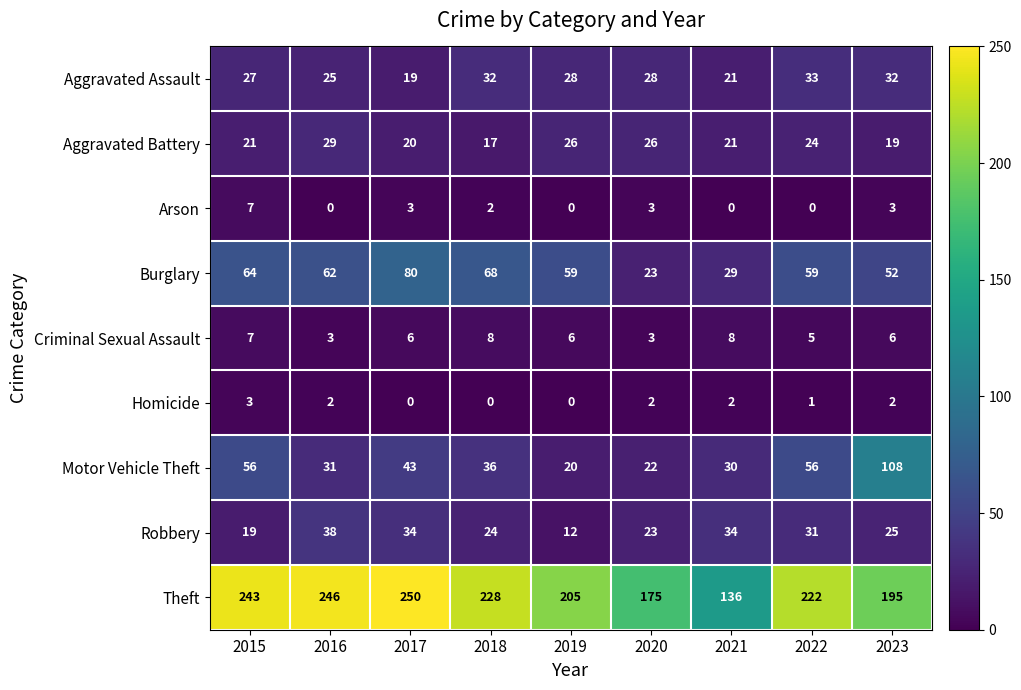

What is the difference between the highest and lowest values at 2018?

228